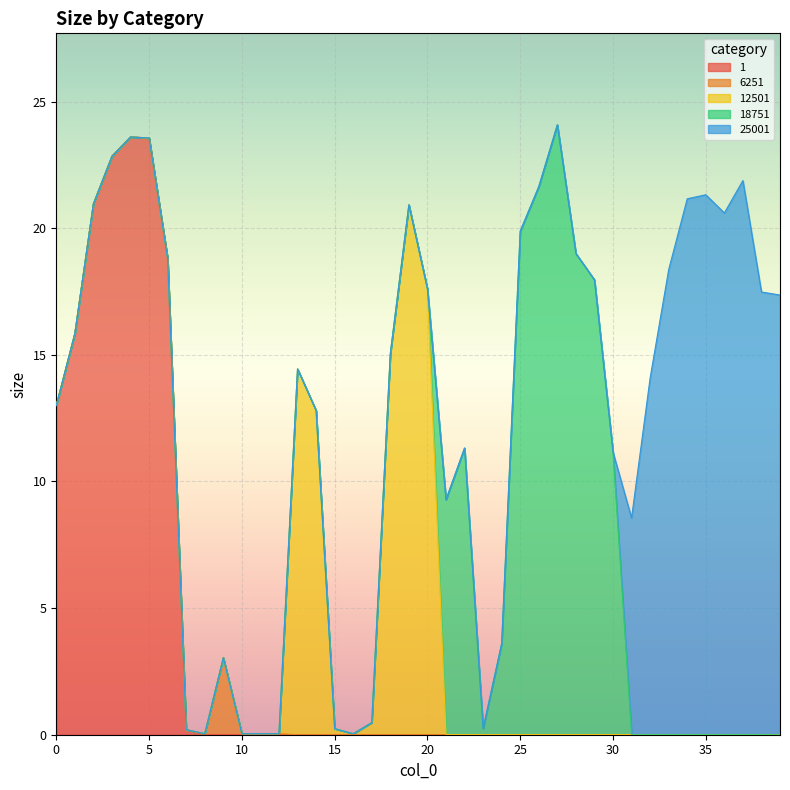

What is the sum of all 6251 values?

3.2